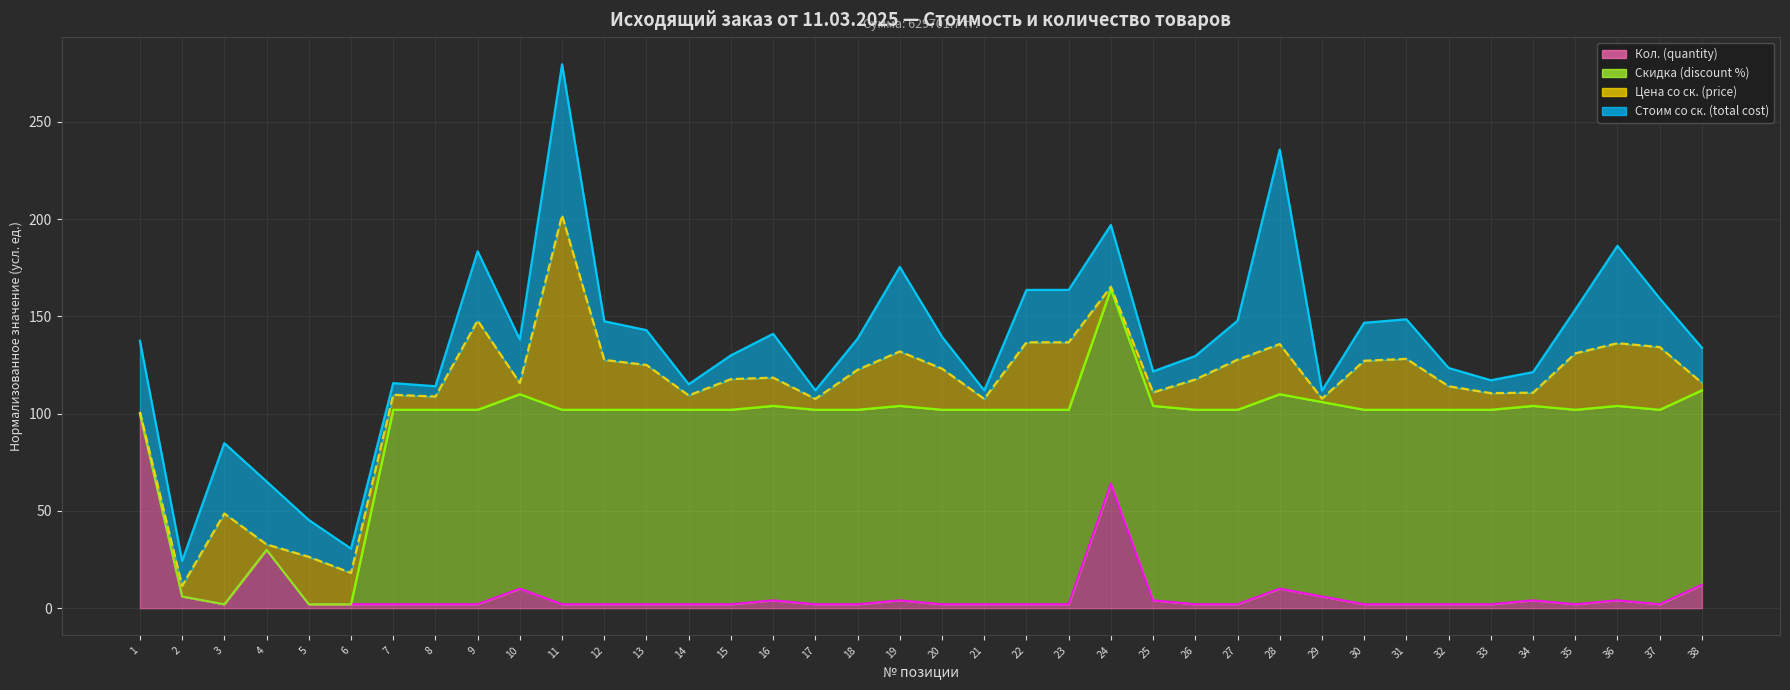

Between 3 and 24, which is larger?

24